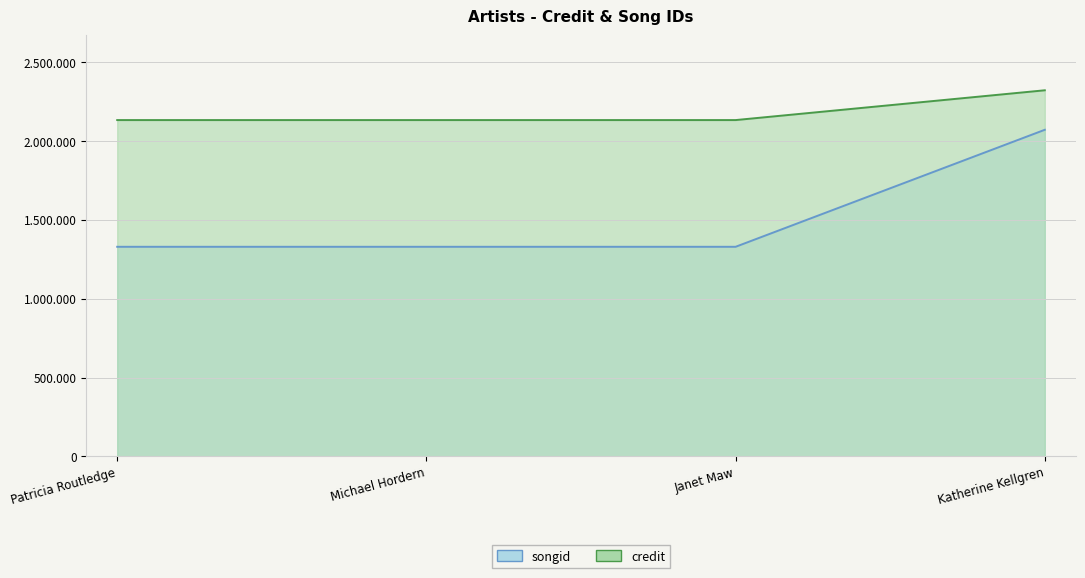

How many lines are shown in the chart?

2